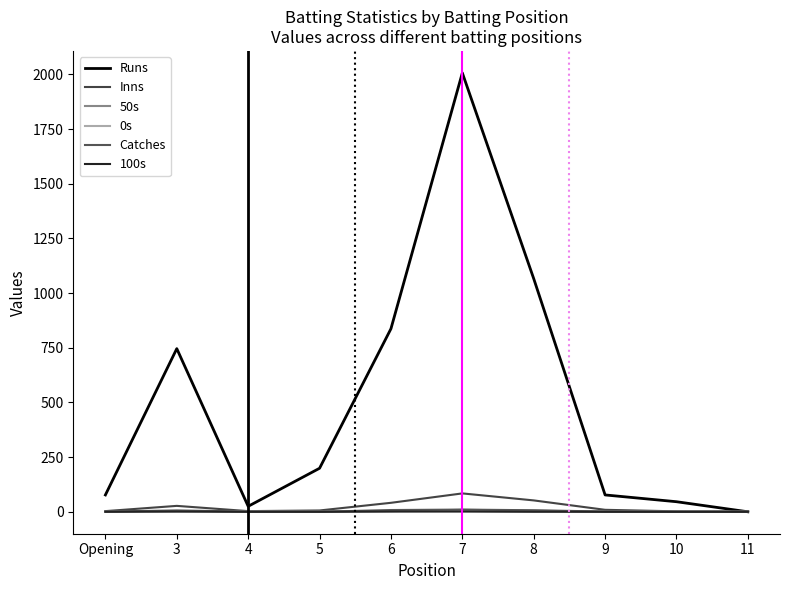

Does the chart display data point markers on the line(s)?

No